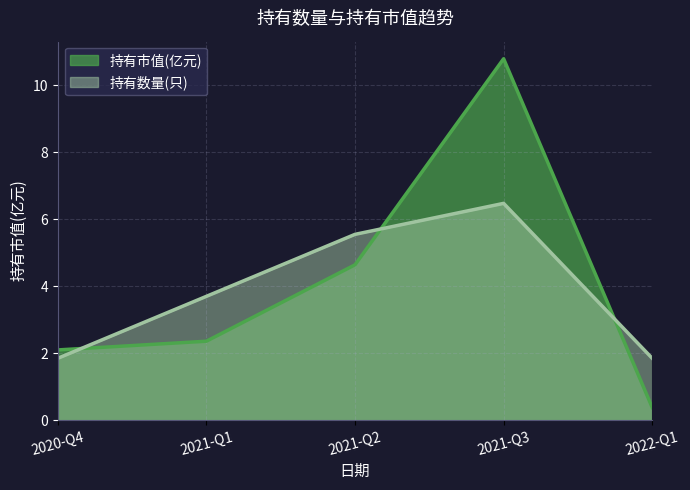

What is the label of the 5th point from the left?

2022-Q1